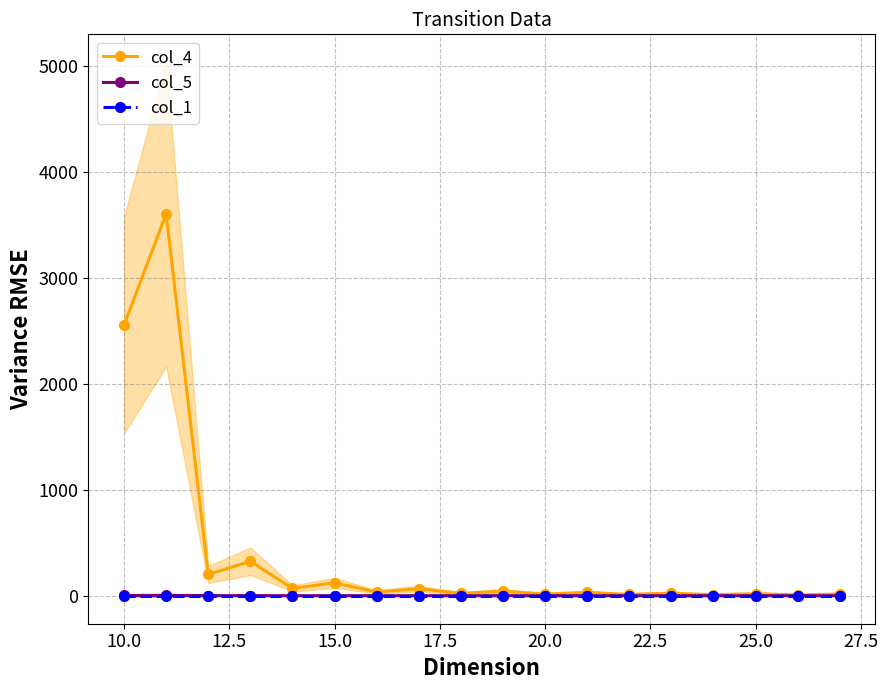

True or false: col_5 and col_4 intersect in this chart.

False